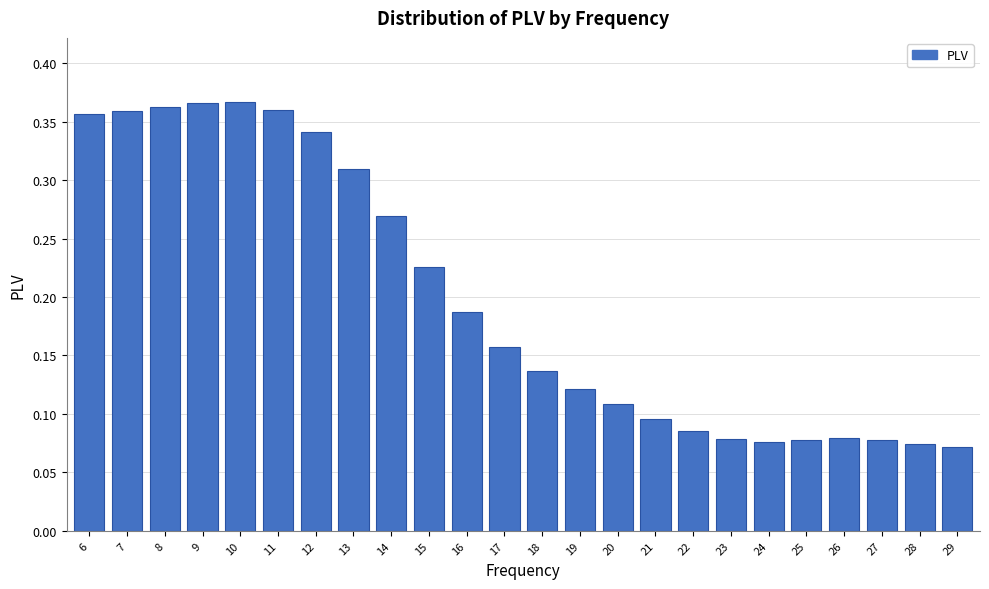

What is the change in value from 10 to 23?

-0.3